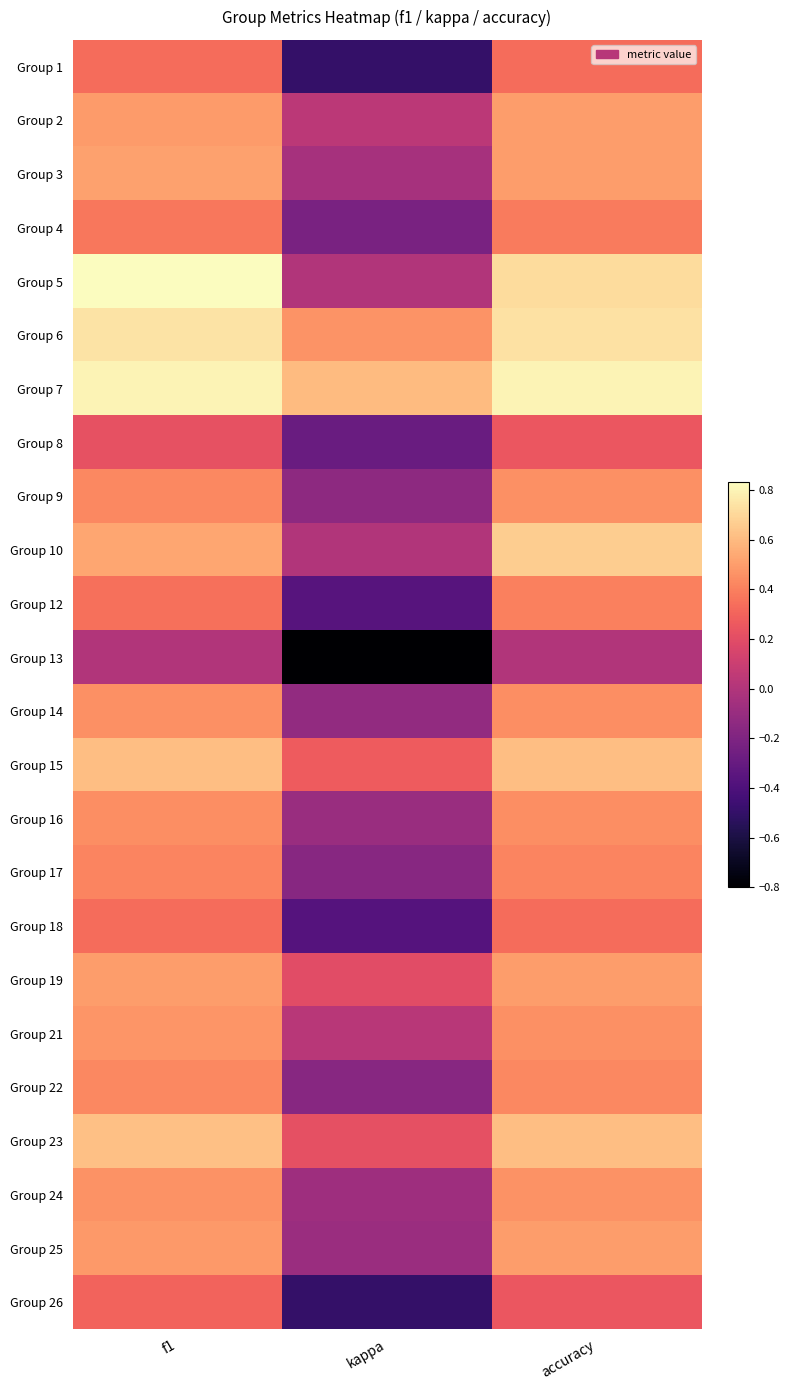

What is the maximum value shown in the chart?

0.8